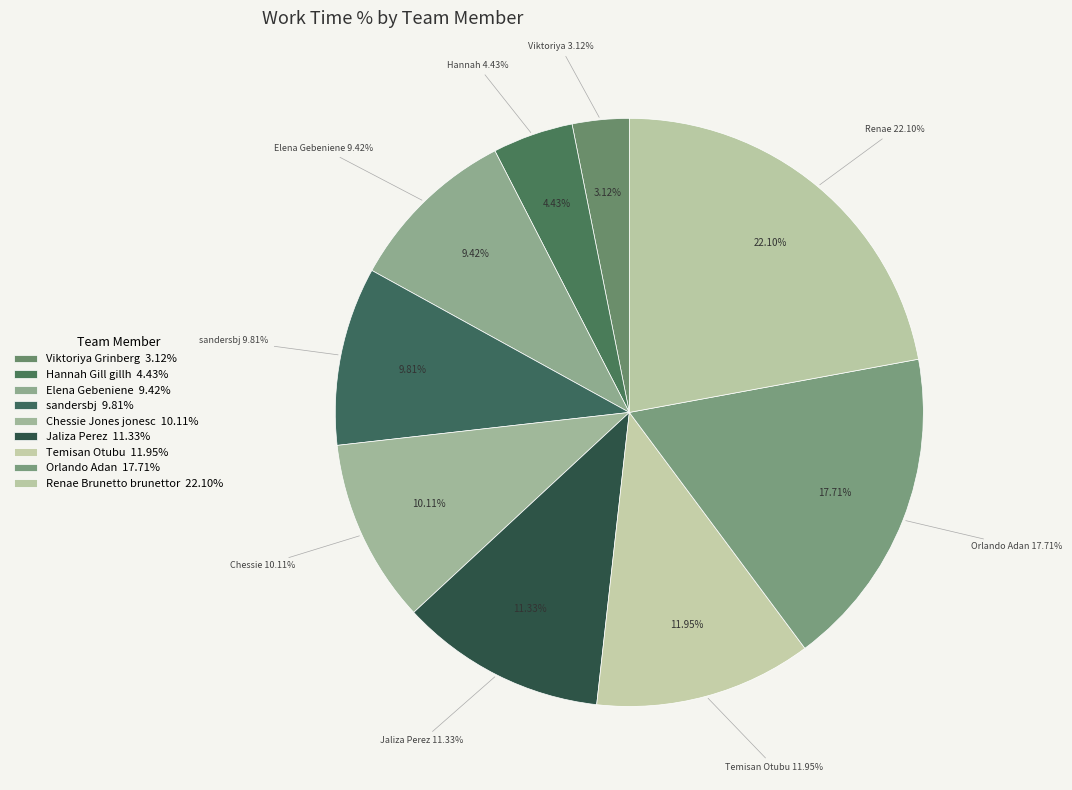

Is it true that Jaliza Perez is 19% of the pie?

False